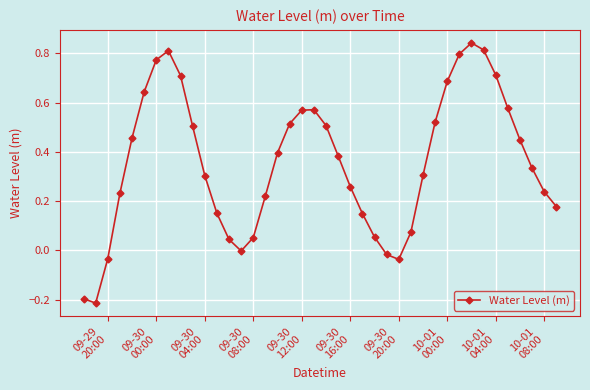

True or false: there are more than 1 points higher than both neighbors.

True